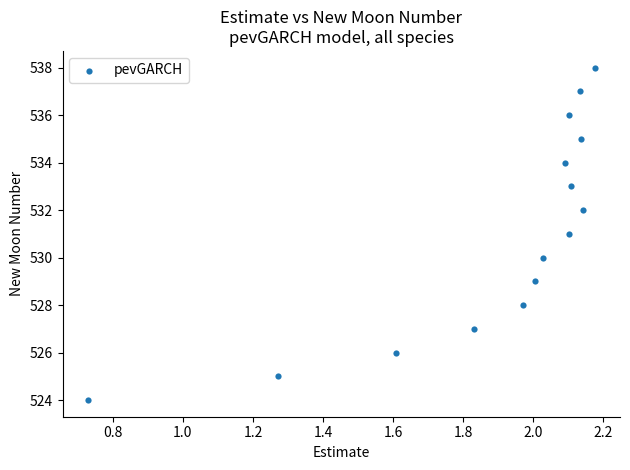

What is the range of Y values (max minus min)?

14